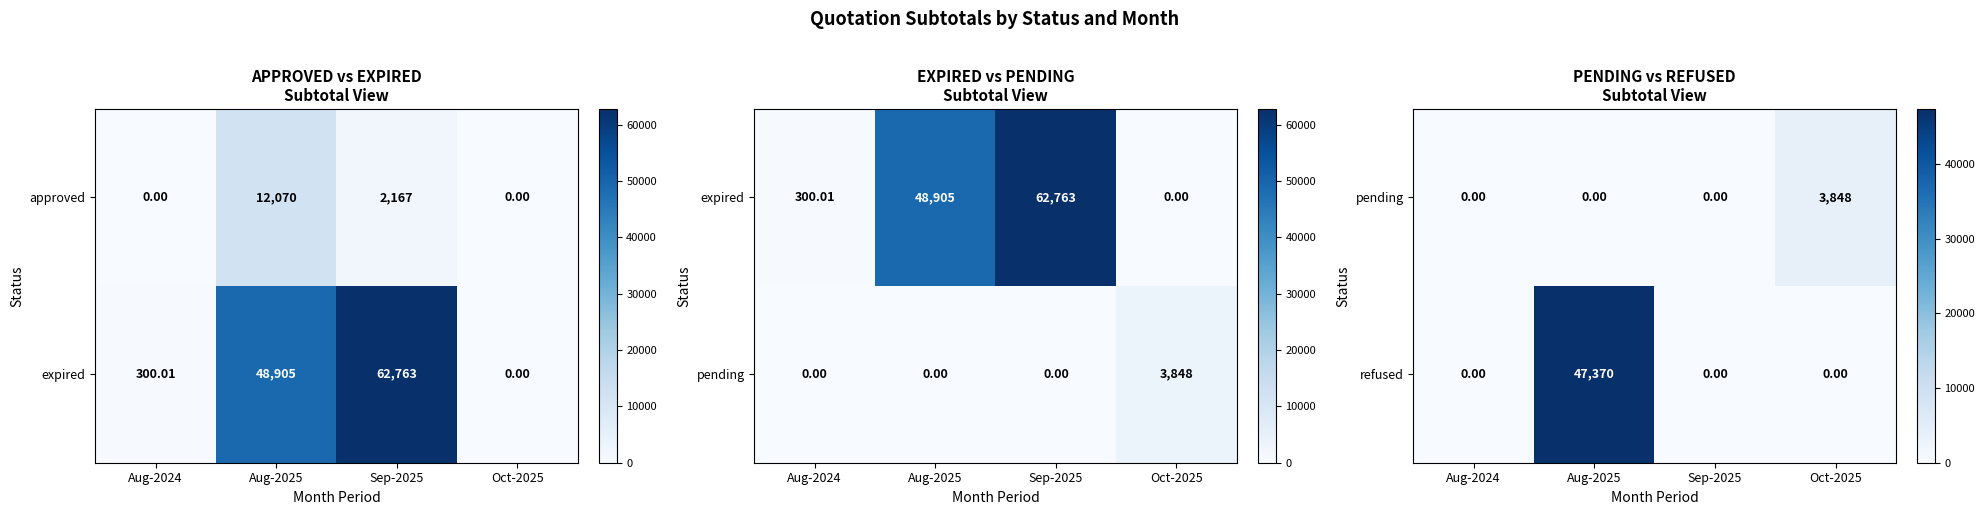

What is the difference between the refused values at Aug-2024 and Aug-2025?

47370